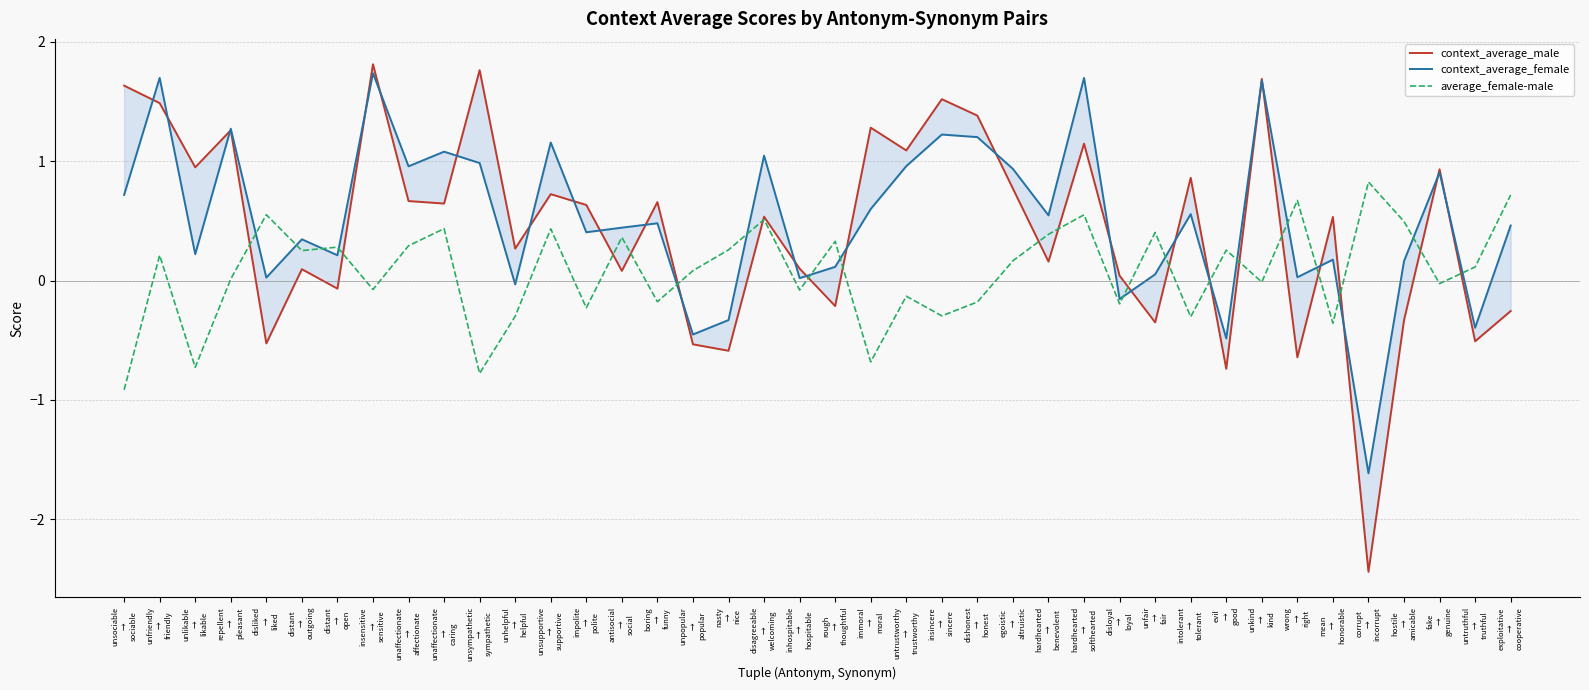

The context_average_male series shows -0.2 at nasty
→
nice. True or false?

False